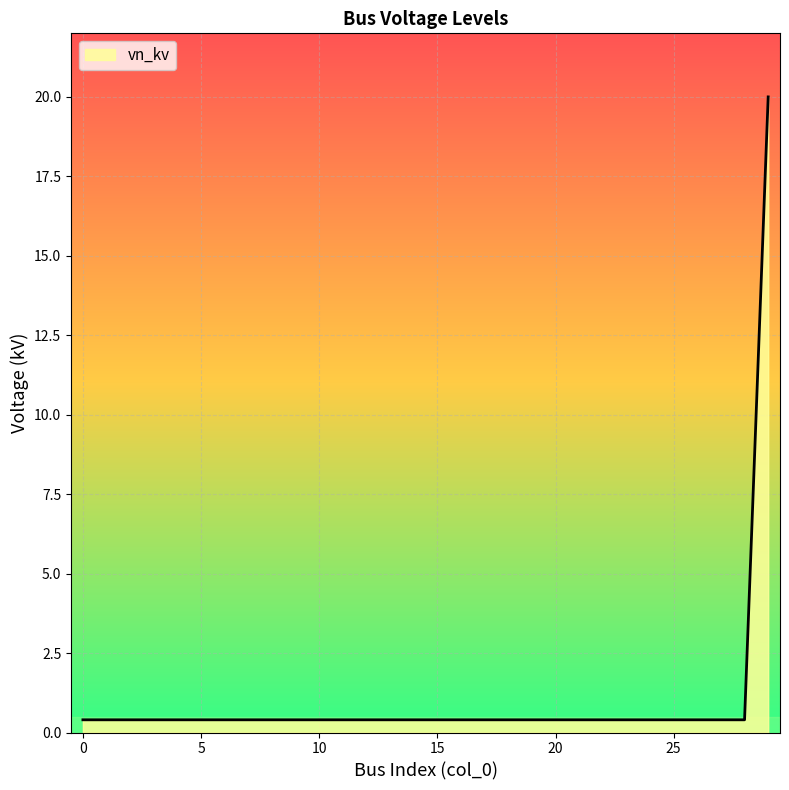

Does the chart display data point markers on the line(s)?

No